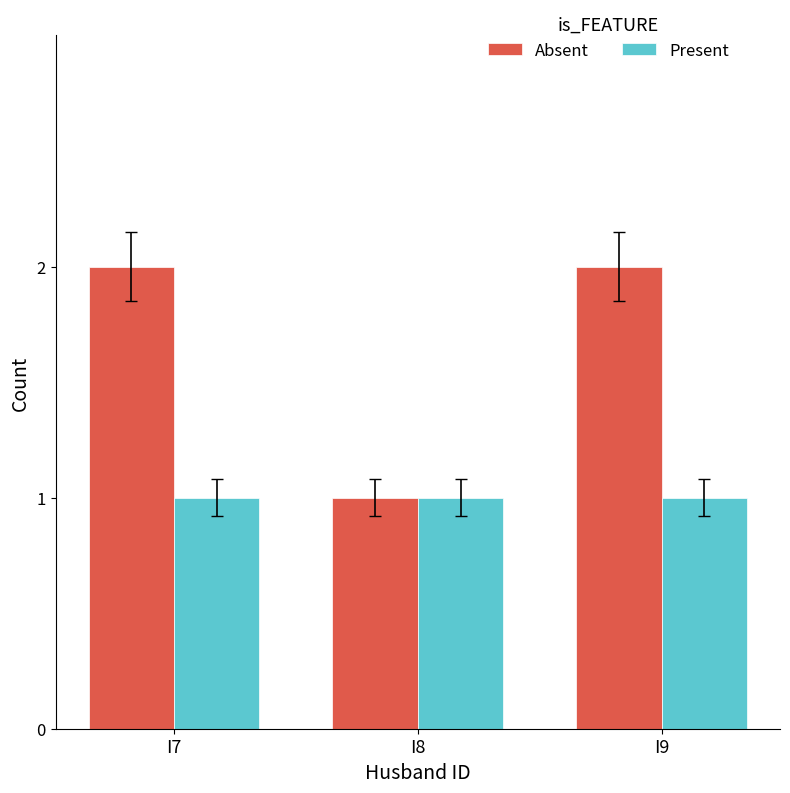

The value of Absent at I9 is 2. True or false?

True